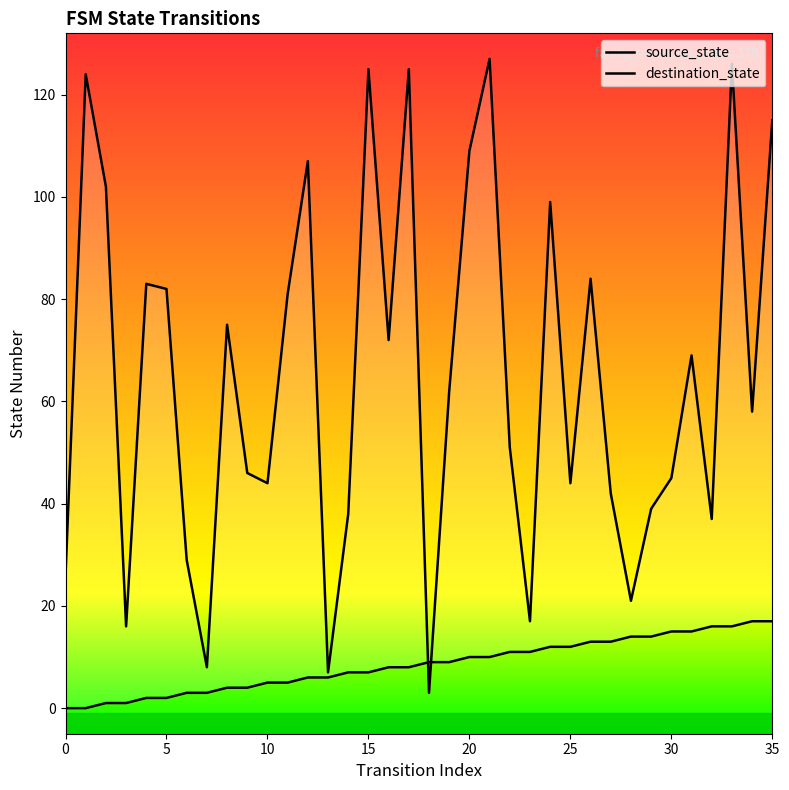

Is this an area chart (filled region under the line)?

No